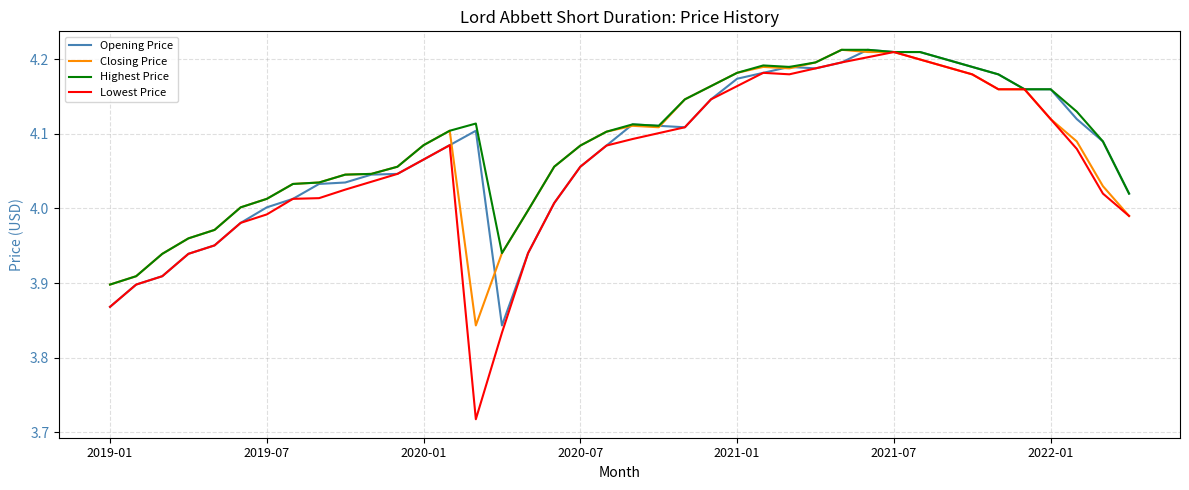

Which series has the largest range (max minus min)?

Lowest Price